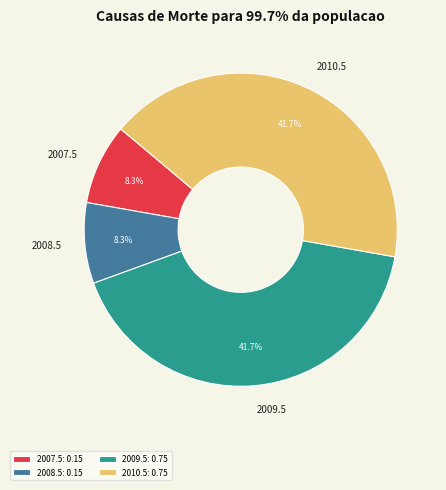

Does 2010.5 represent more than half of the total?

No